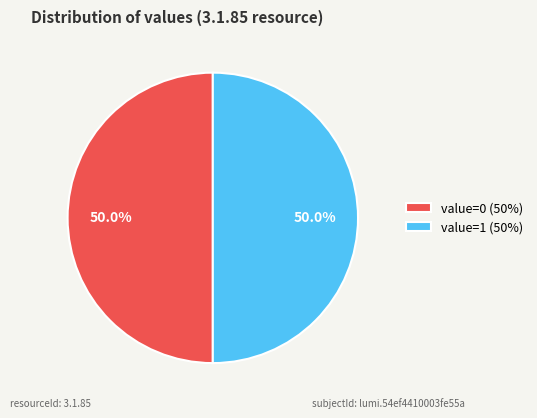

Combined, what portion of the pie is value=1 (50%) and value=0 (50%)?

100.0%